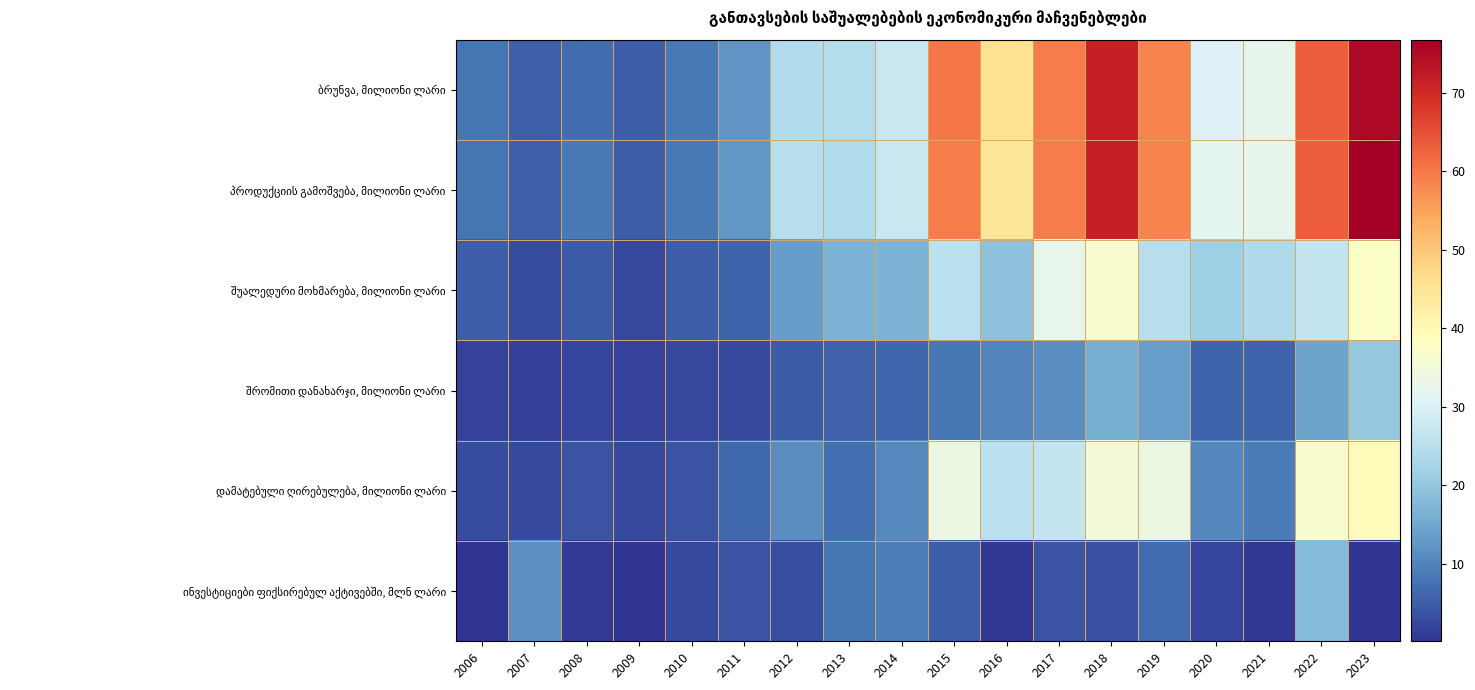

Which series changed the most between 2006 and 2023?

პროდუქციის გამოშვება, მილიონი ლარი